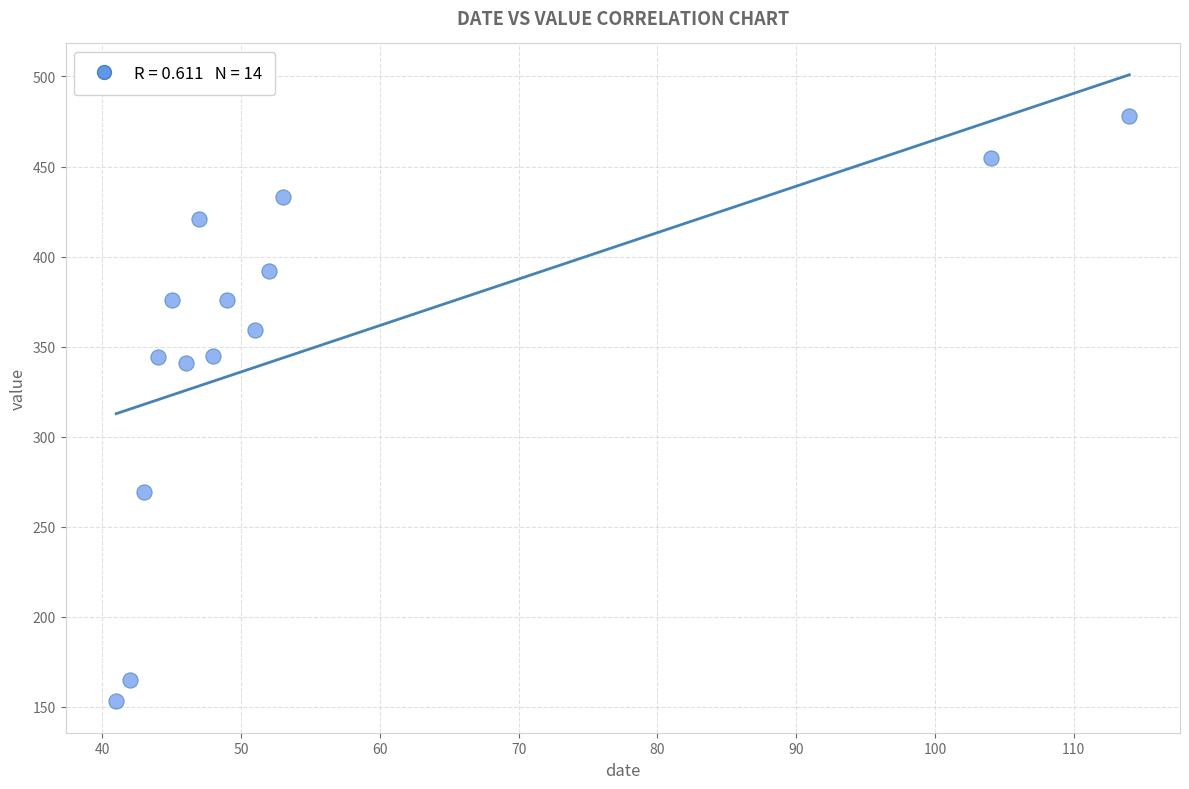

What is the range of Y values (max minus min)?

325